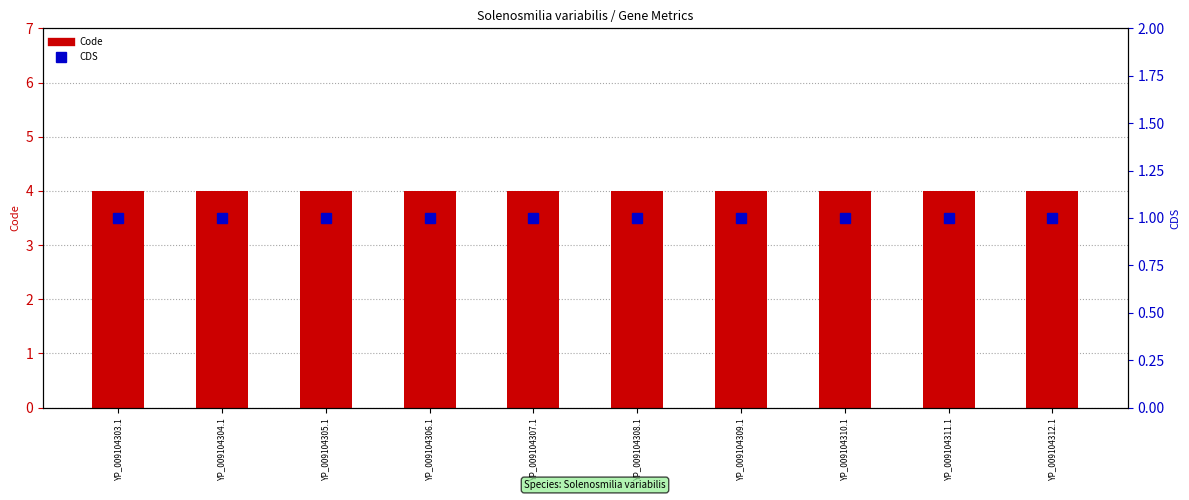

At which category is the sum across all series the highest?

YP_009104303.1